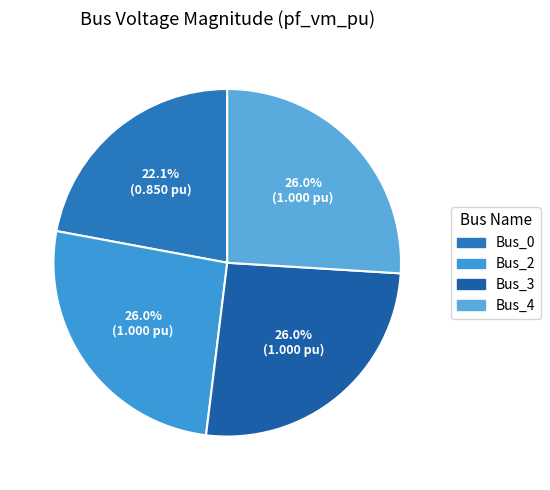

What percentage is the Bus_0 slice, to the nearest percent?

22%